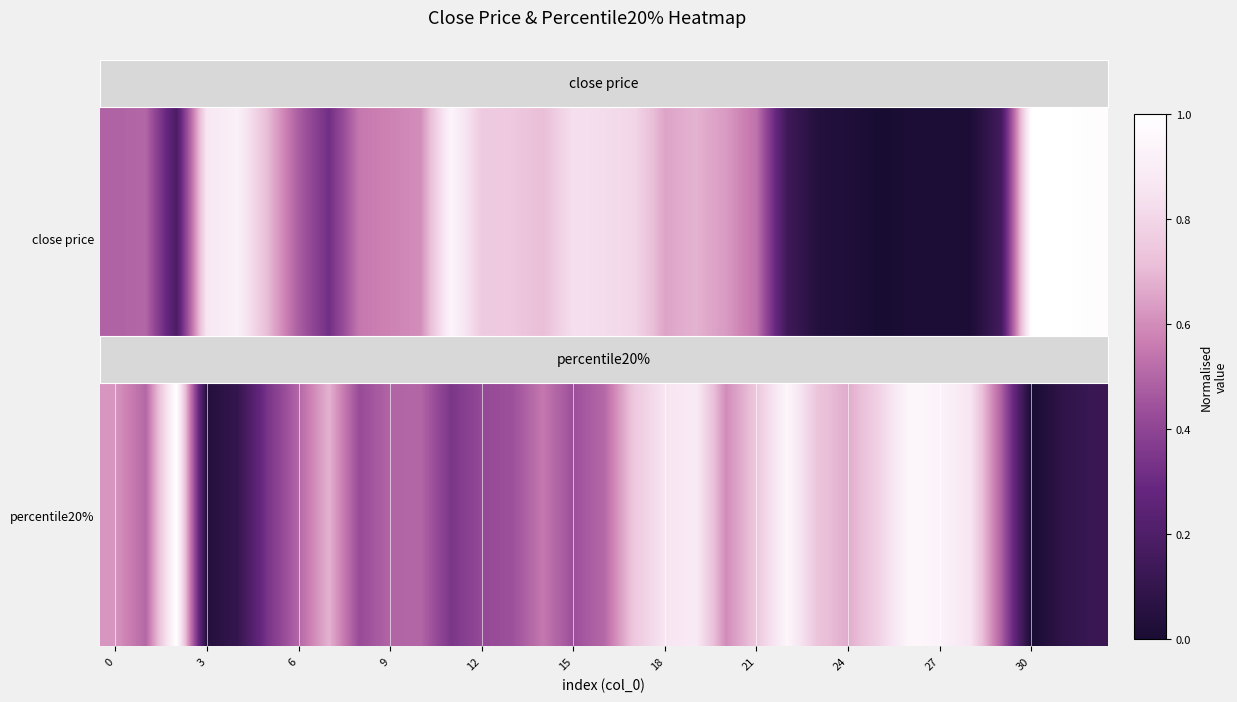

What is the change in value from 15 to 18?

+0.4